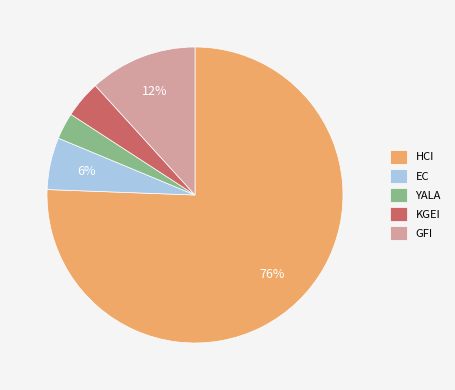

To the nearest percent, what portion does KGEI represent?

4%